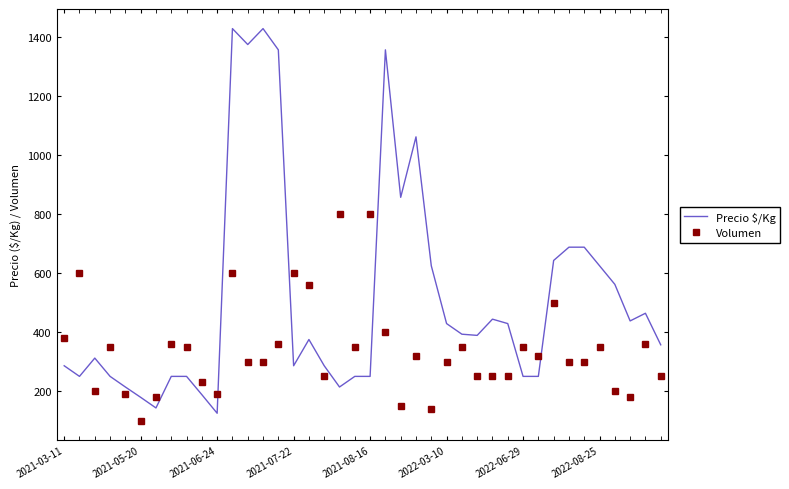

What is the difference between the maximum and minimum values in the Precio $/Kg series?

1304